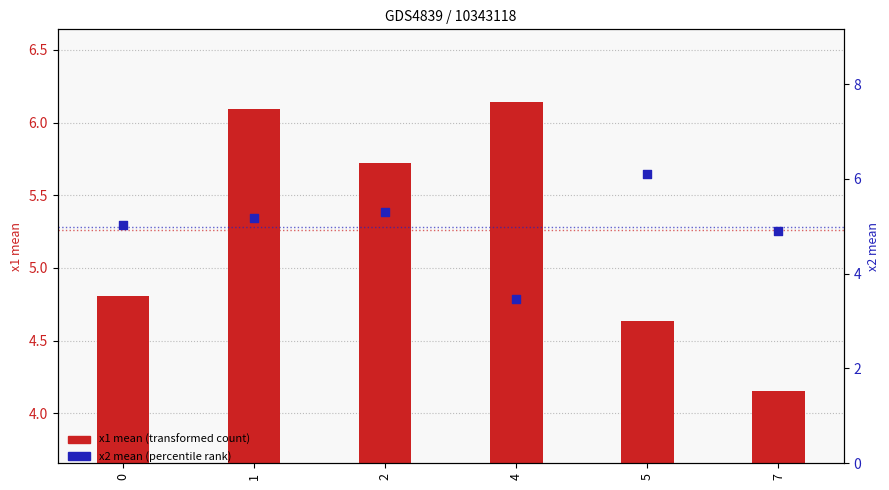

Approximately how many times larger is the value at 4 compared to 5?

0.6